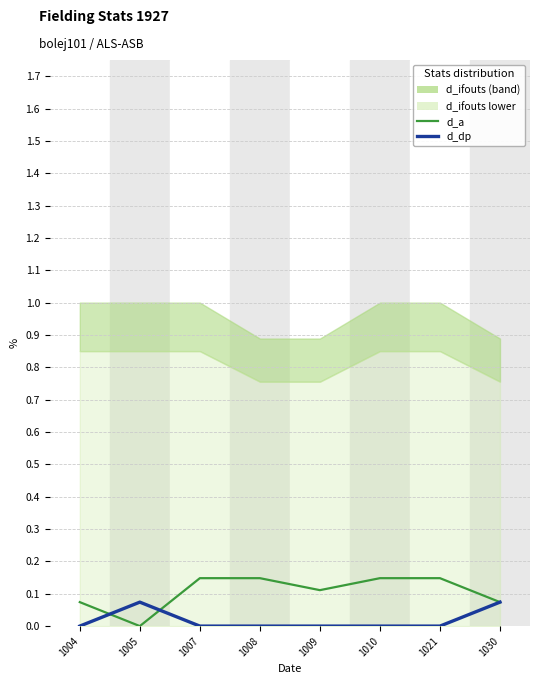

Between 1004 and 1010, which series saw the biggest shift?

d_a